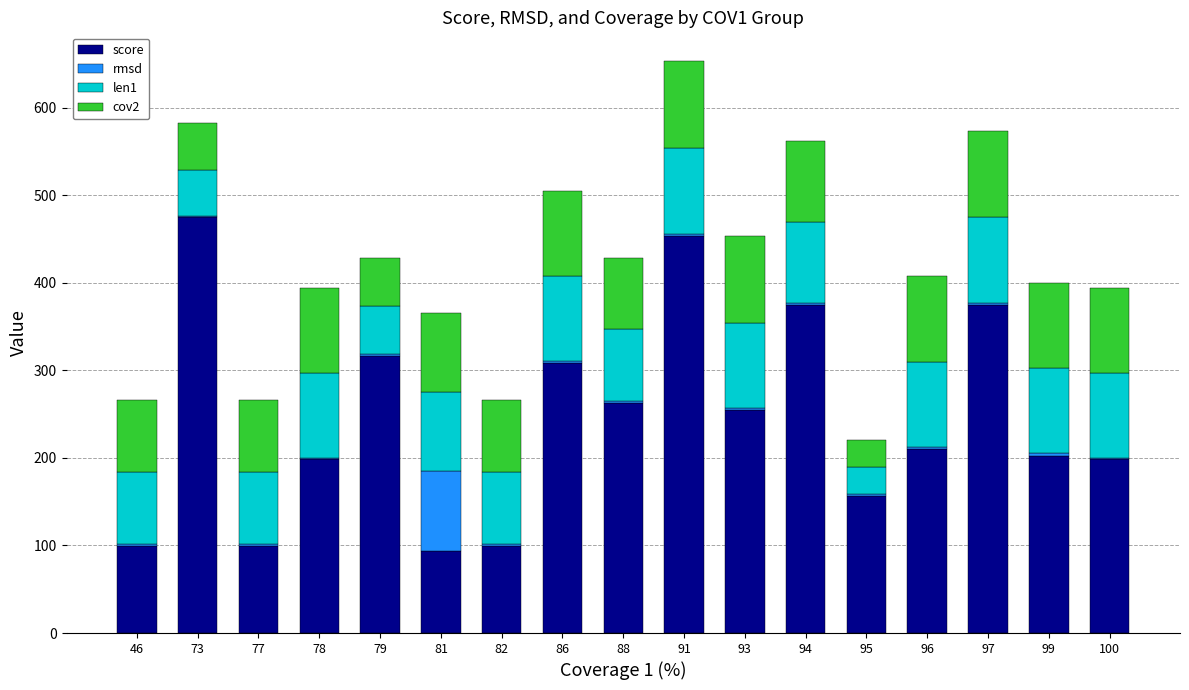

At which category is the sum across all series the highest?

91